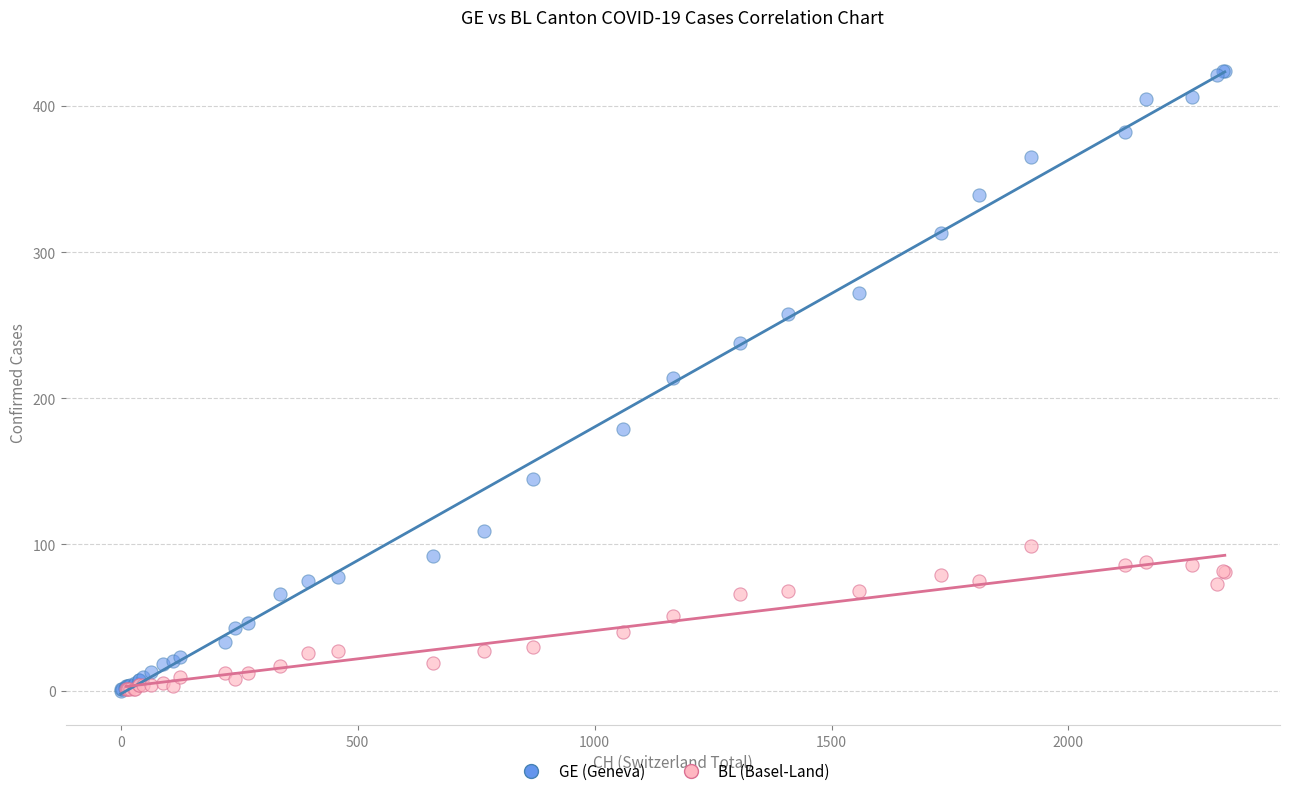

Which series has the widest spread of Y values?

GE (Geneva)